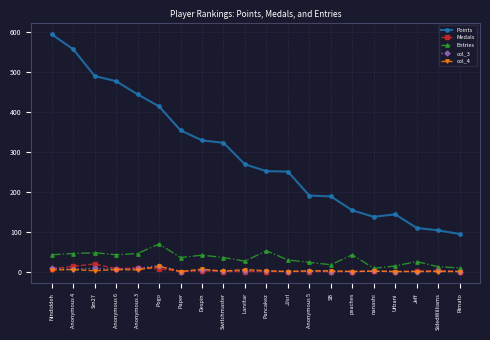

What is the difference between the highest and lowest values at Switchmaster?

322